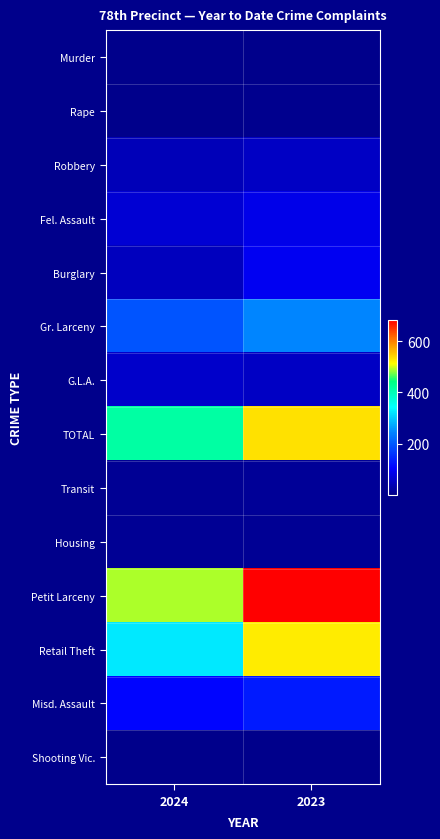

Which series has the largest range (max minus min)?

Retail Theft